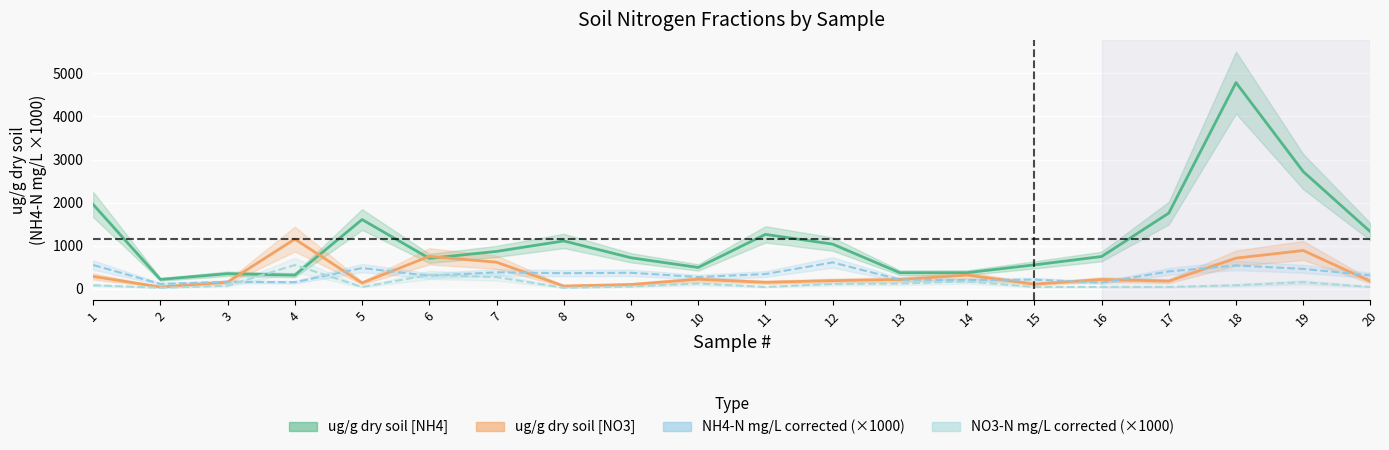

In ug/g dry soil [NH4], how many points are higher than both neighbors (excluding endpoints)?

5